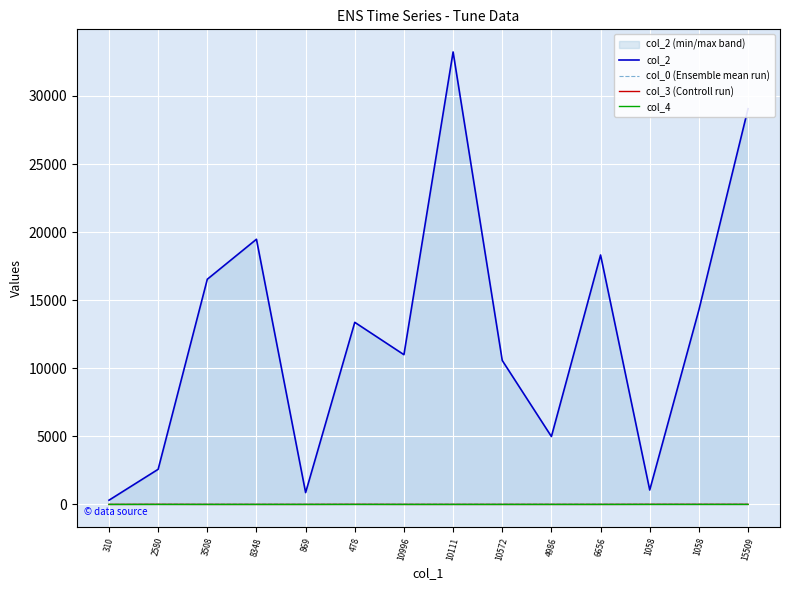

Count the col_3 (Controll run) values in the range 0 to 5.

14